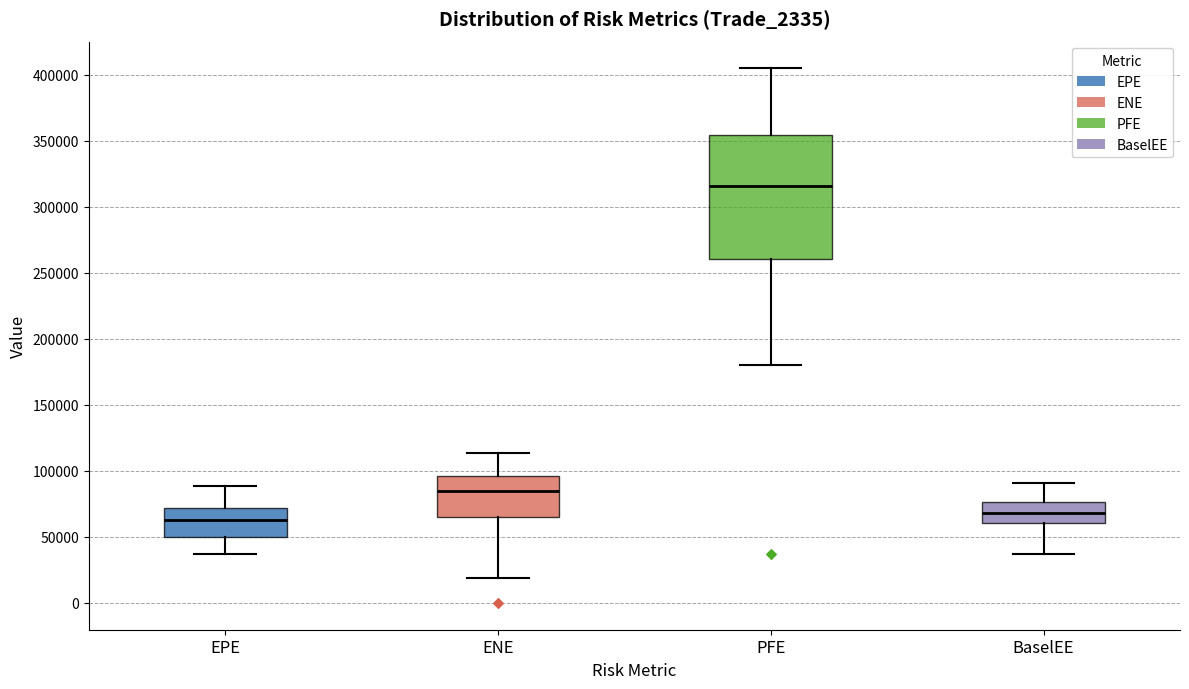

Reading left to right, transcribe this box plot: for each box, give where its median line is, the range the box spans, and where its two whiskers end, as read against the y-axis. The values are not printed on the chart, so give them approximately, as read against the axis.

EPE: median 65000, box 50000 to 70000, whiskers 35000 to 90000
ENE: median 85000, box 65000 to 95000, whiskers 20000 to 115000
PFE: median 315000, box 260000 to 355000, whiskers 180000 to 405000
BaselEE: median 70000, box 60000 to 75000, whiskers 35000 to 90000